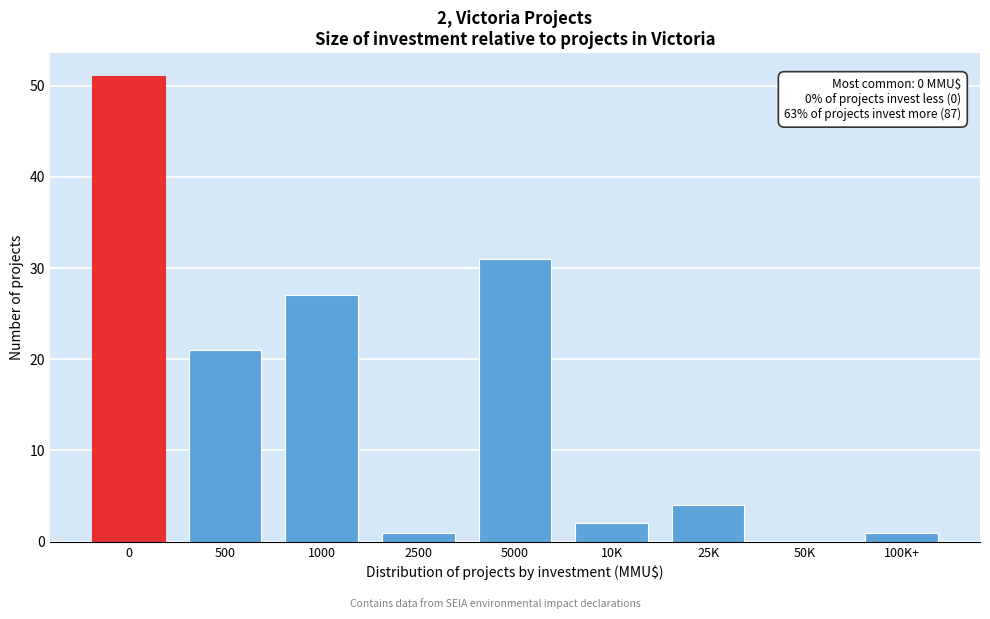

Reading left to right, extract all data points from this chart.

0=51	500=21	1000=27	2500=1	5000=31	10K=2	25K=4	50K=0	100K+=1